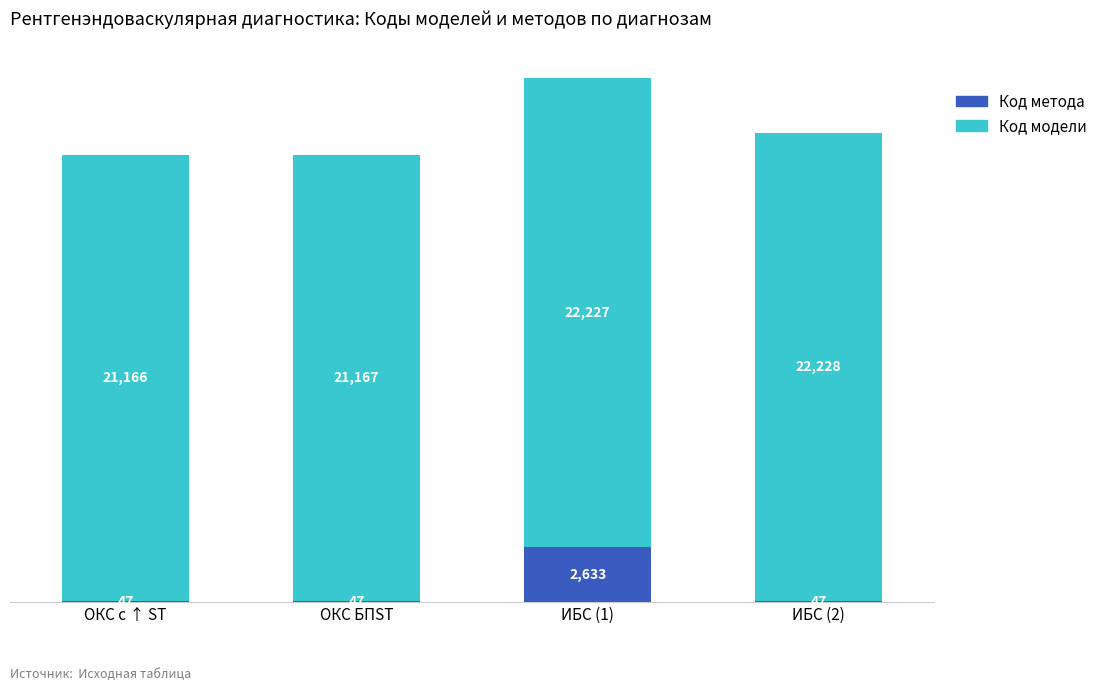

Which category has the highest value in the Код метода series?

ИБС (1)